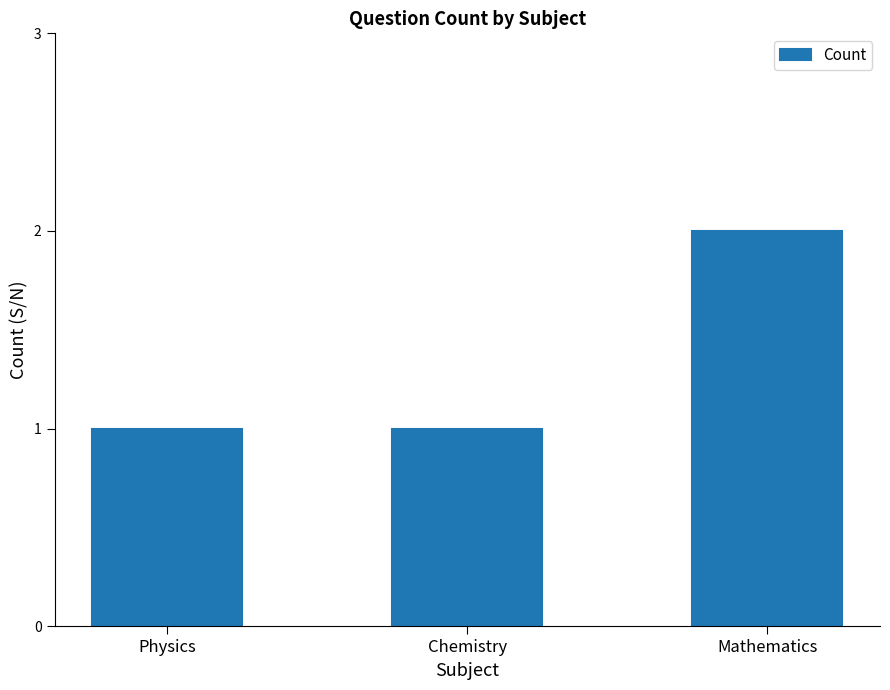

Approximately how many times larger is the value at Mathematics compared to Physics?

2.0